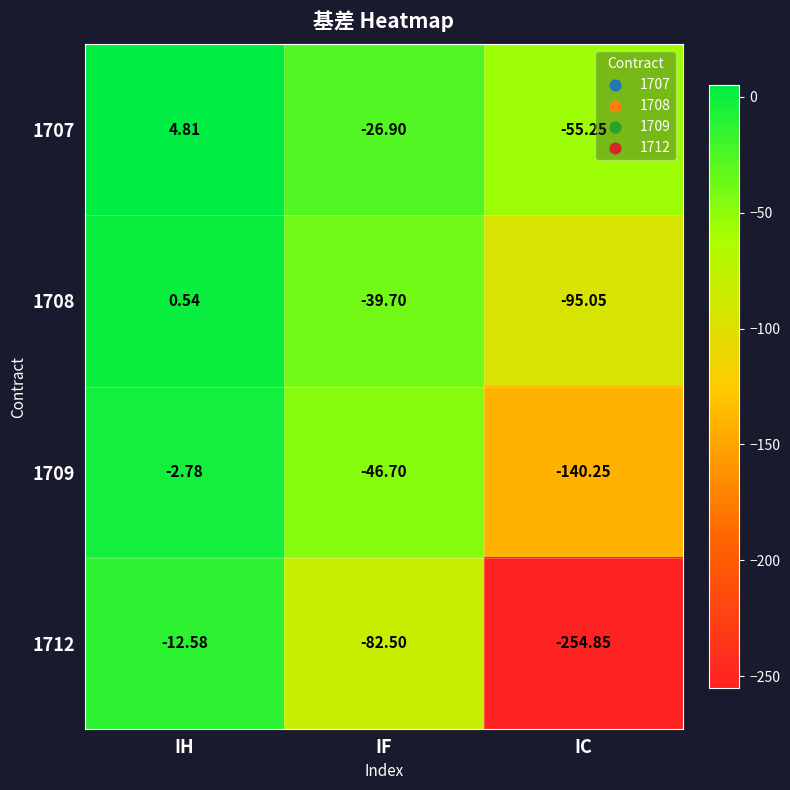

At which label is 1712 closest to -133?

IF